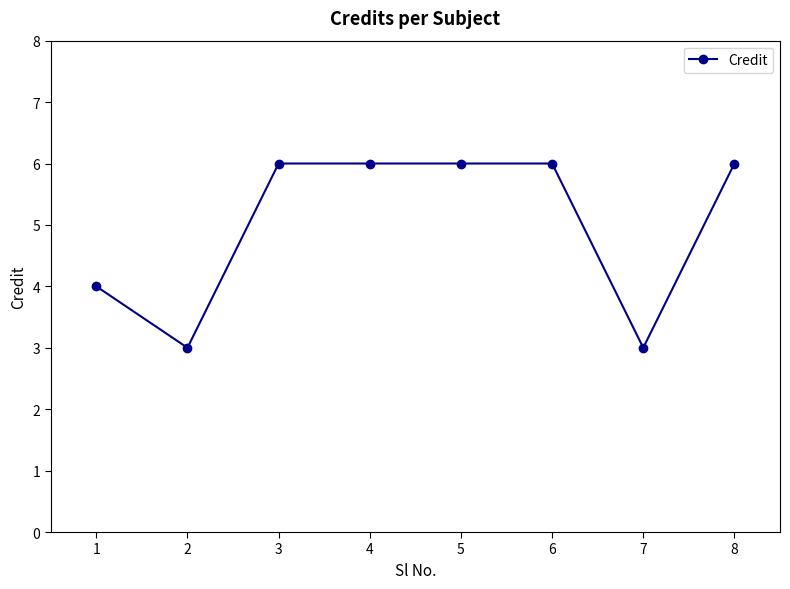

Is it true that the value at 3 is 6?

True